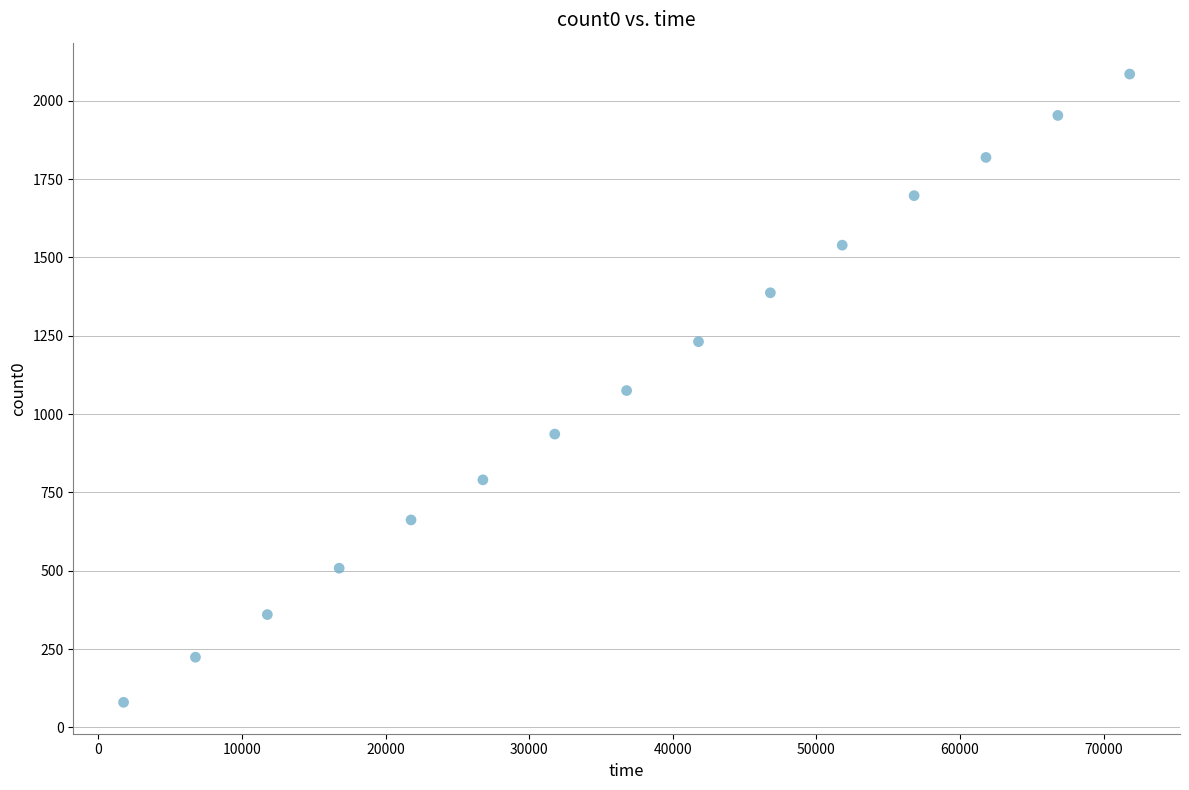

What is the range of X values (max minus min)?

70041